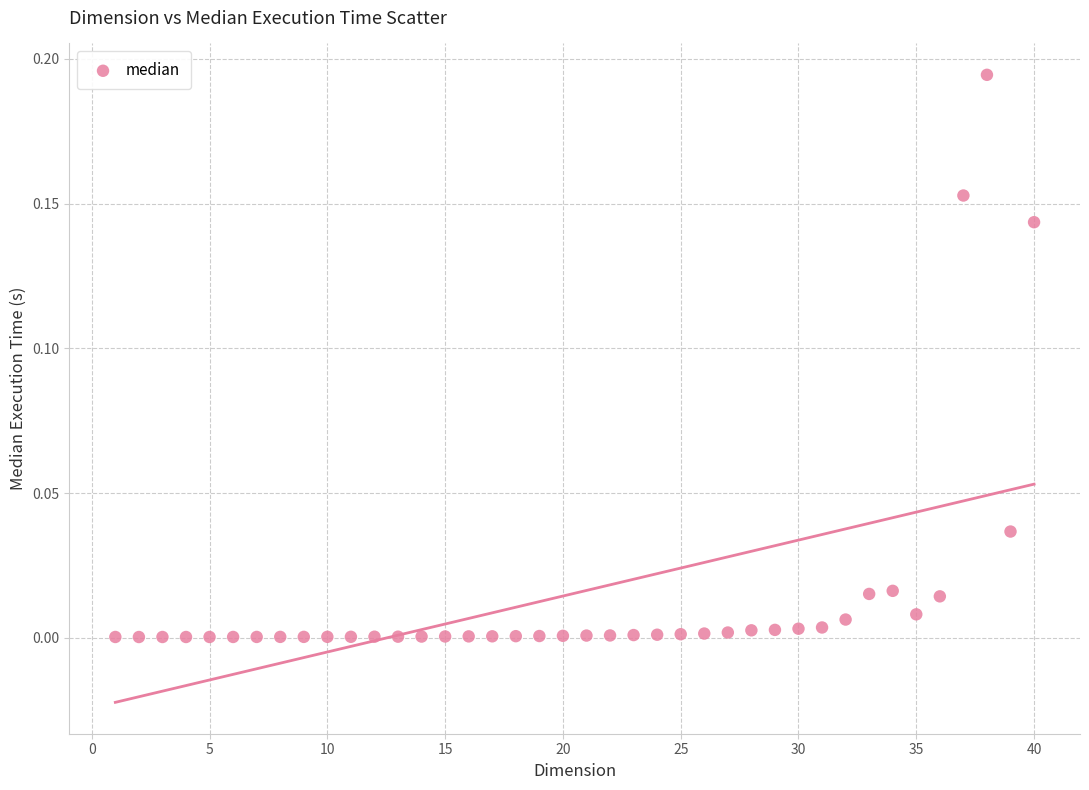

What is the range of X values (max minus min)?

39.0